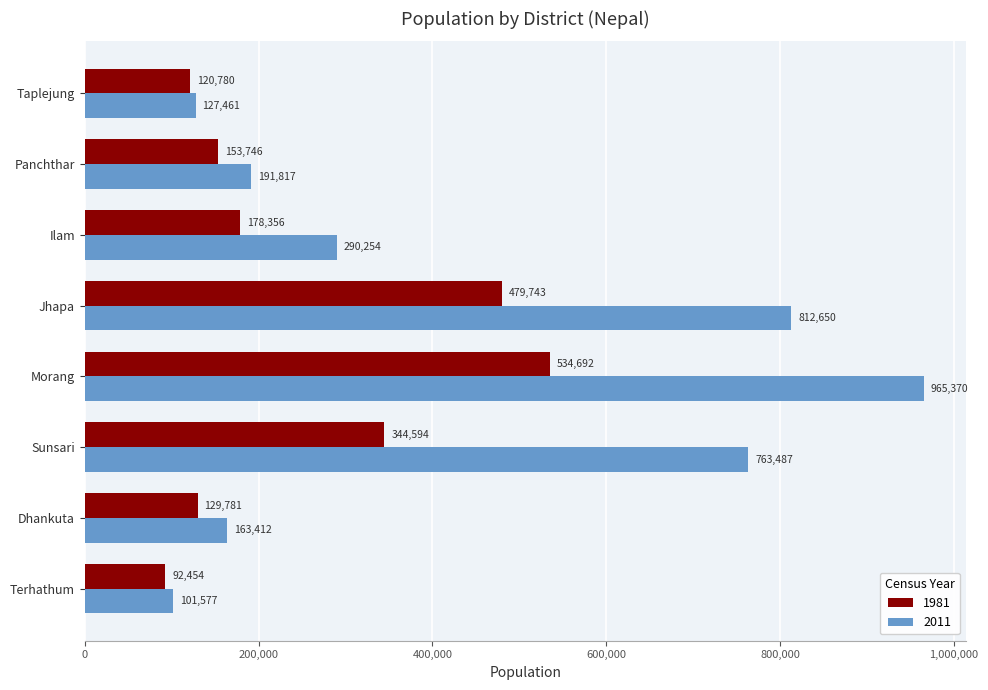

What are all the series names shown in the legend?

1981, 2011